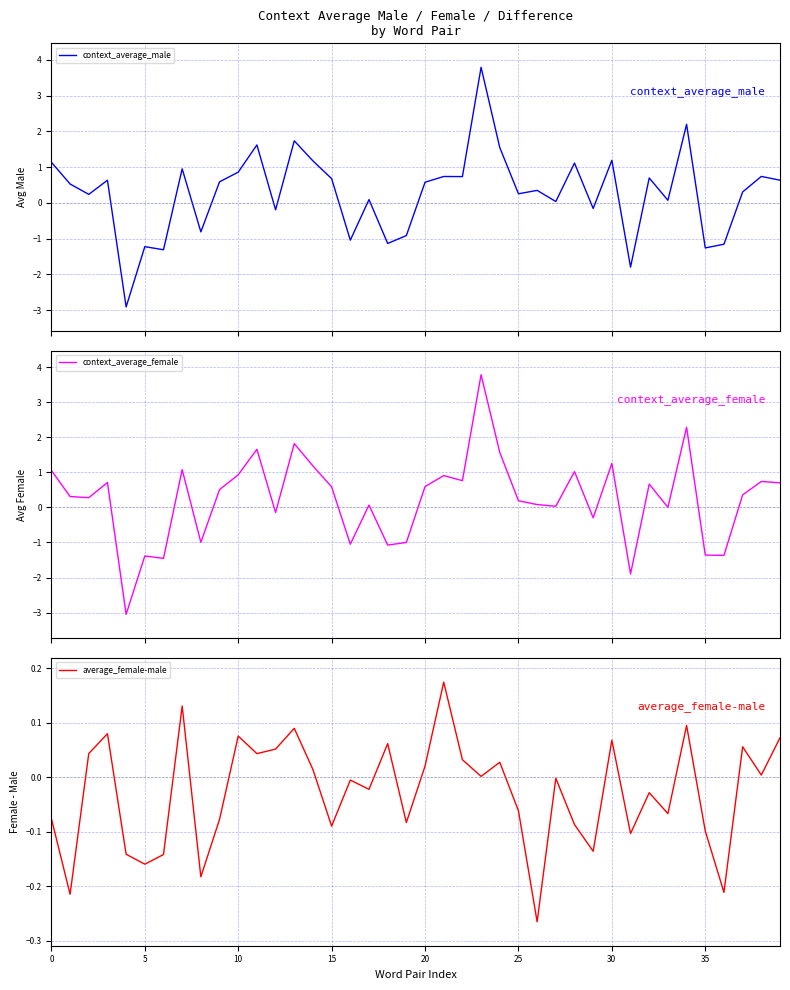

The value of average_female-male at 25 is -0.1. True or false?

True